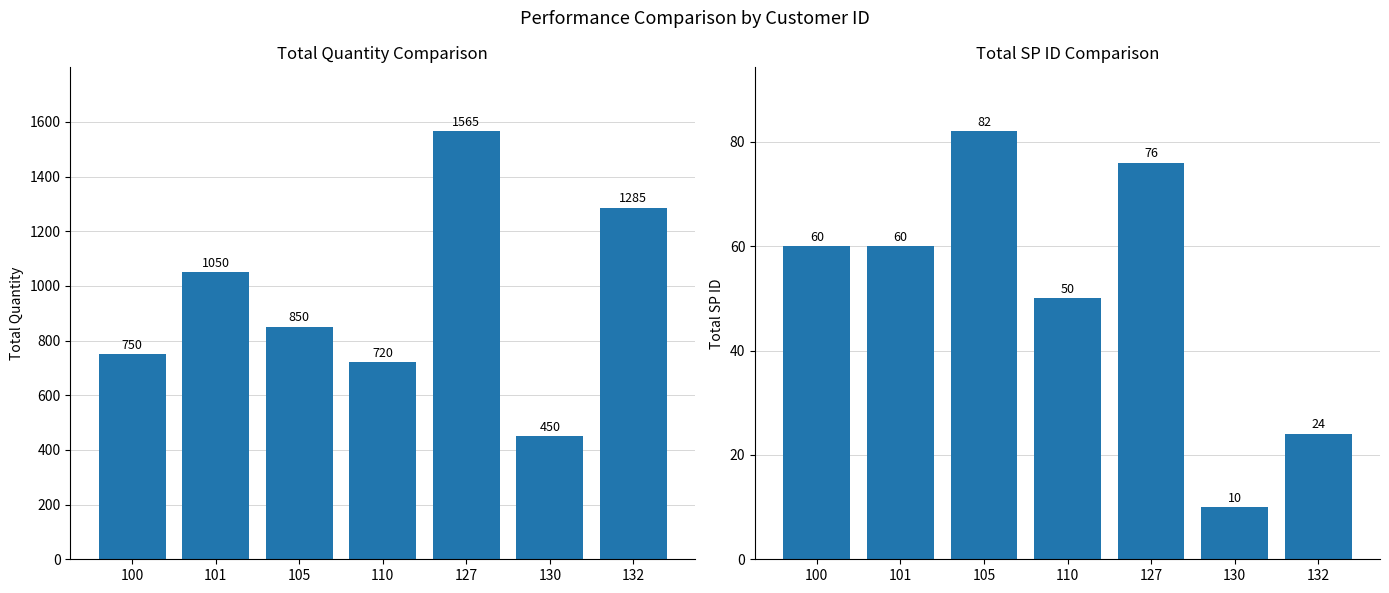

Reading right to left, transcribe all the data shown in this chart.

Total Quantity: 132=1285	130=450	127=1565	110=720	105=850	101=1050	100=750
Total SP ID: 132=24	130=10	127=76	110=50	105=82	101=60	100=60